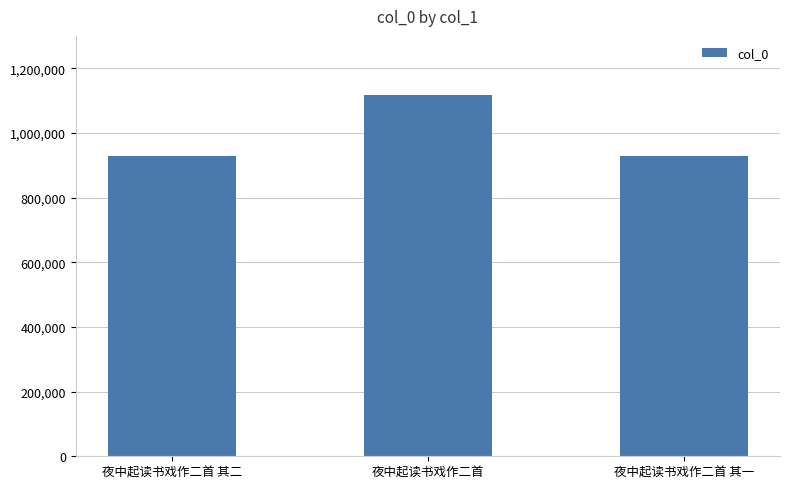

The value at 夜中起读书戏作二首 is 1118295. True or false?

True